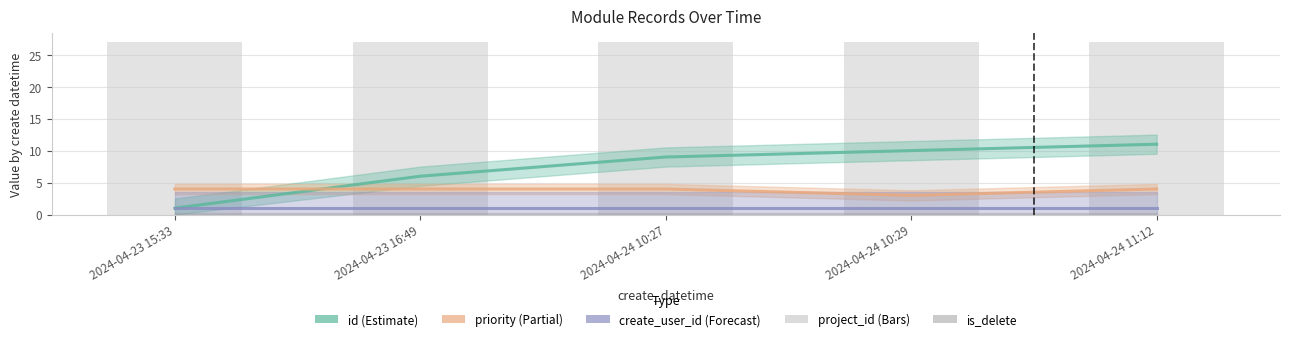

The value of priority at 2024-04-24 10:29 is 1. True or false?

False